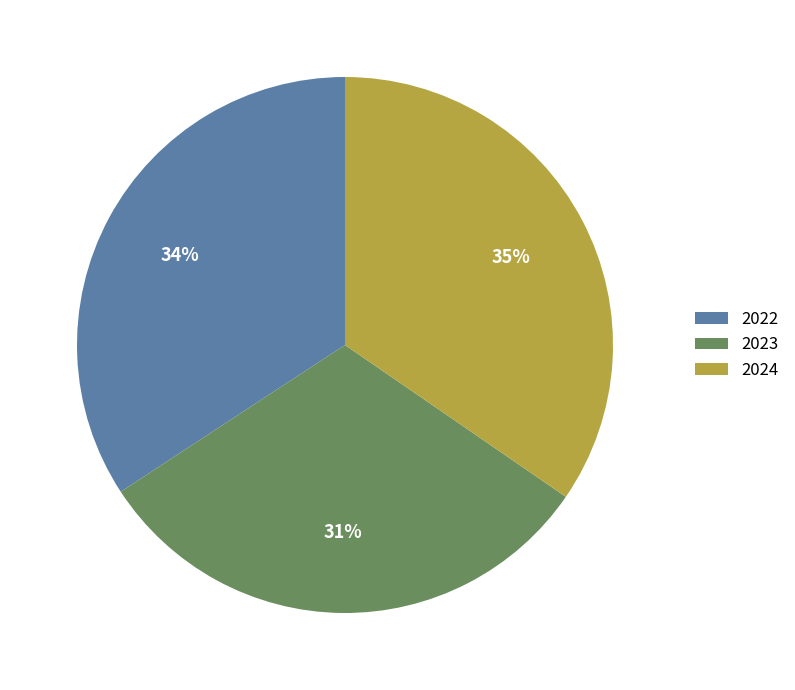

Which category has the smallest portion of the pie?

2023